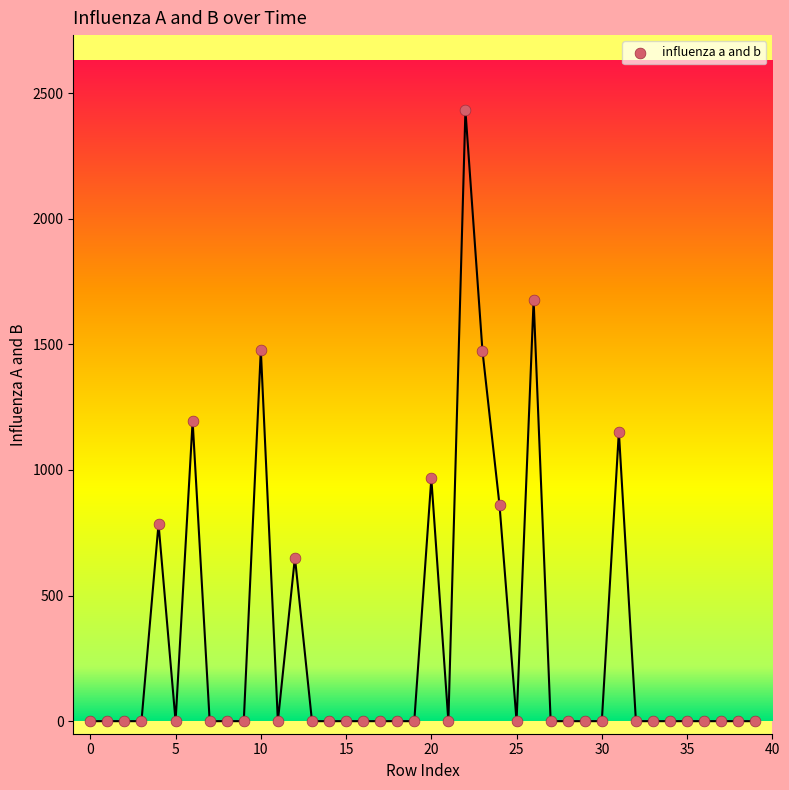

What is the range of Y values (max minus min)?

2431.5